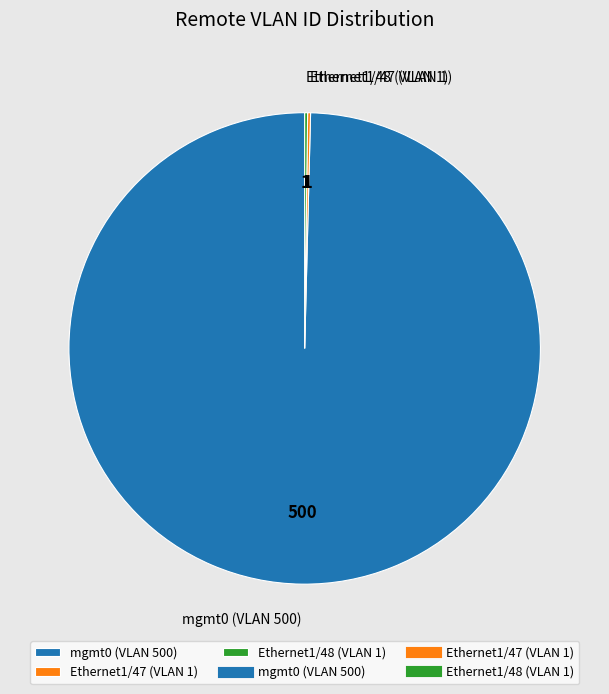

Which category accounts for the majority?

mgmt0 (VLAN 500)